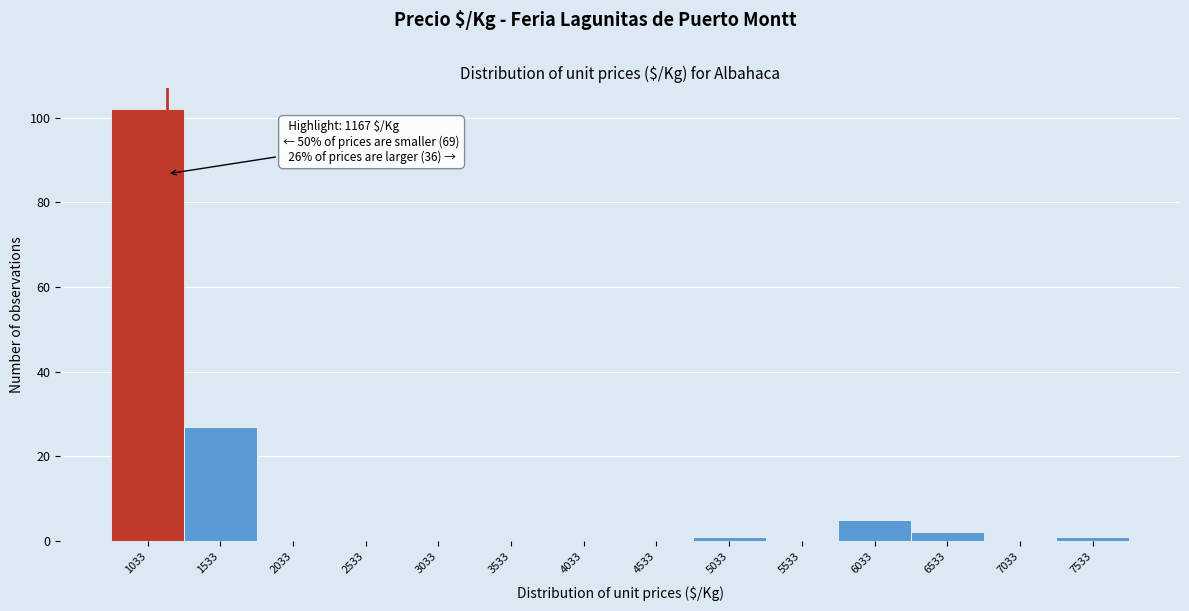

Over which range of the x-axis is the bar tallest?

800 to 1300